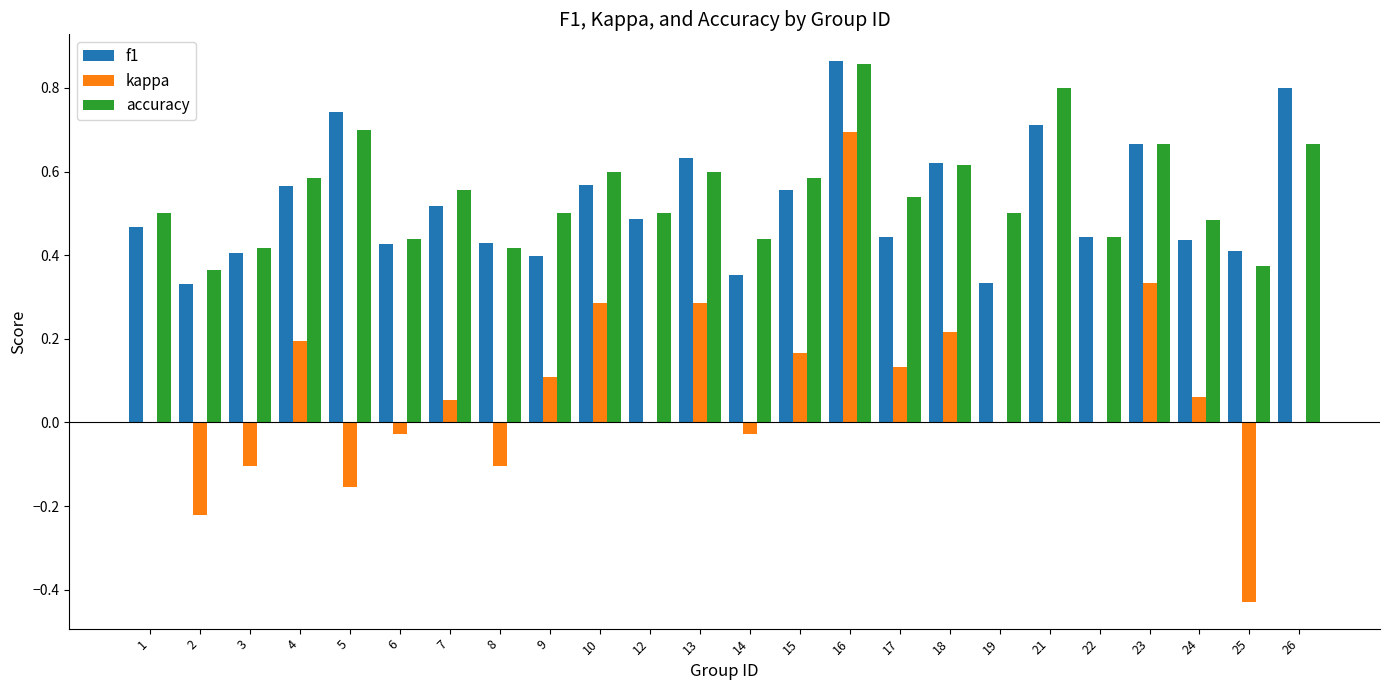

The accuracy series shows 0.7 at 5. True or false?

True